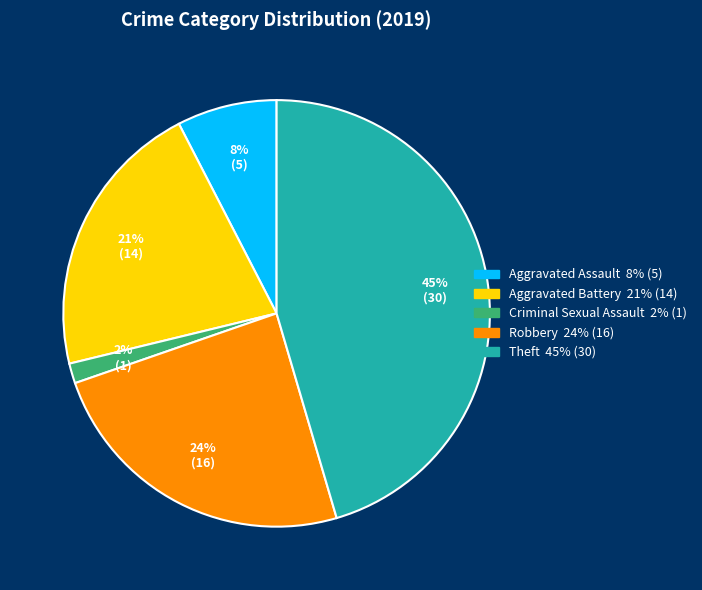

Does any single category account for the majority?

No